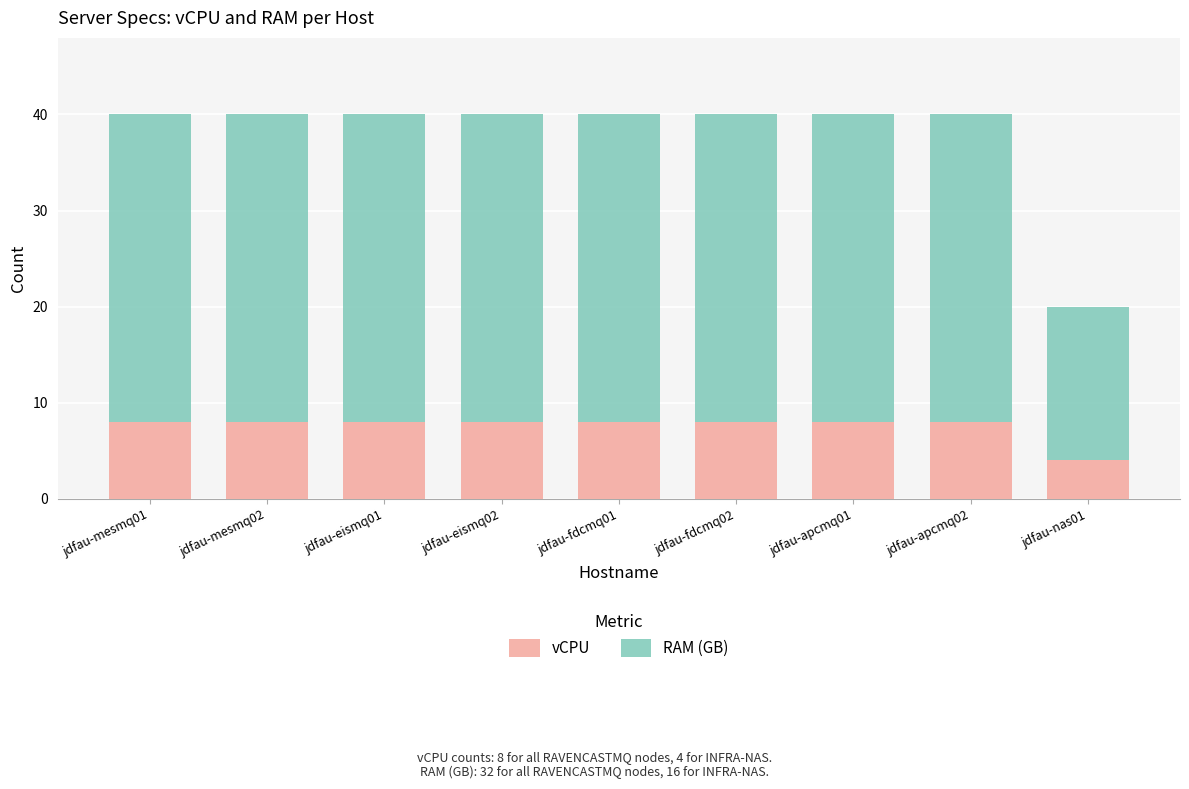

What is the difference between the maximum and minimum values in the vCPU series?

4